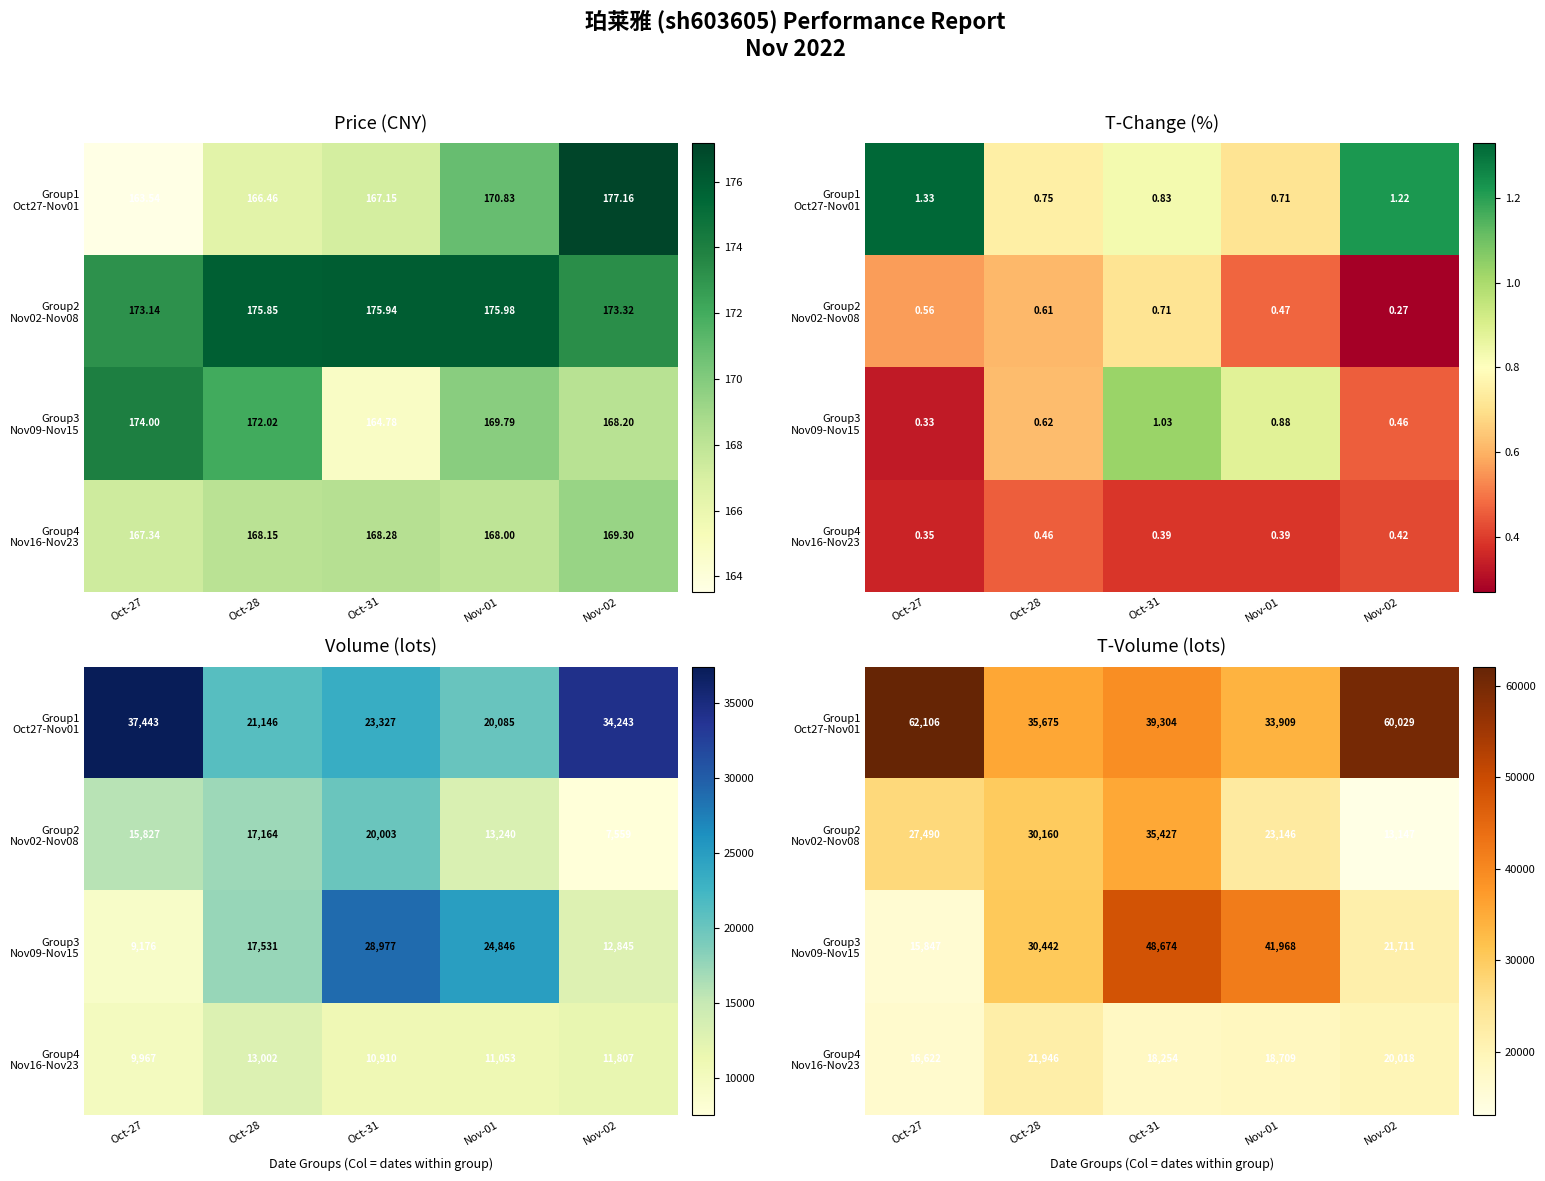

Is it true that Group4 Nov16-Nov23 equals 28080 at Oct-31?

False